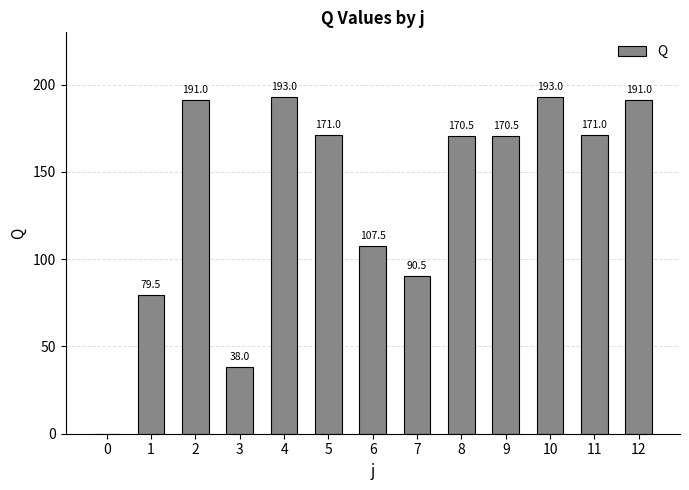

Reading left to right, list all the values displayed in this chart.

0=0.0	1=79.5	2=191.0	3=38.0	4=193.0	5=171.0	6=107.5	7=90.5	8=170.5	9=170.5	10=193.0	11=171.0	12=191.0